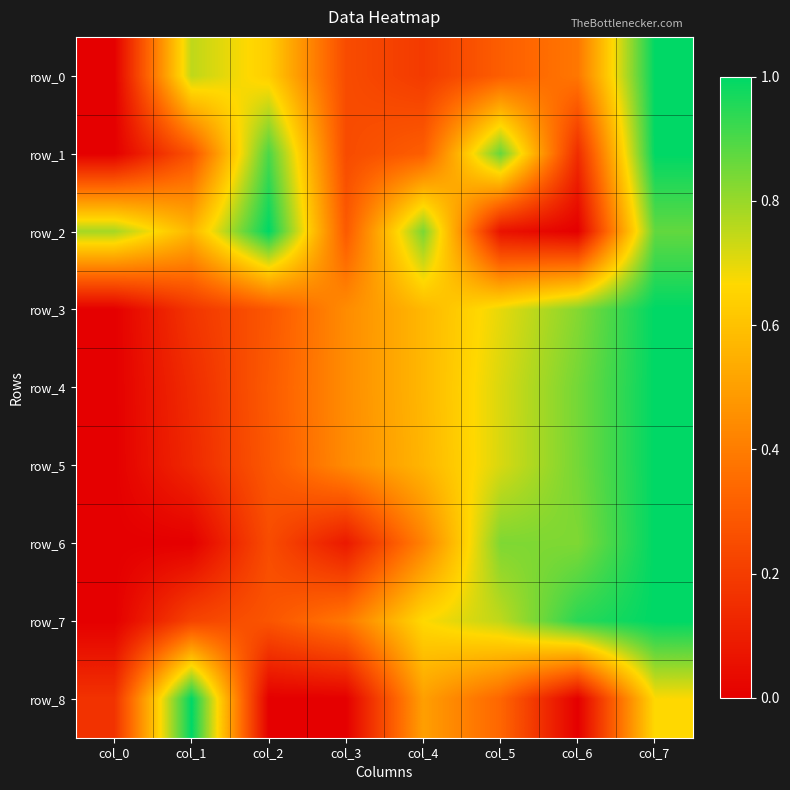

Between col_2 and col_0, which is larger?

col_2